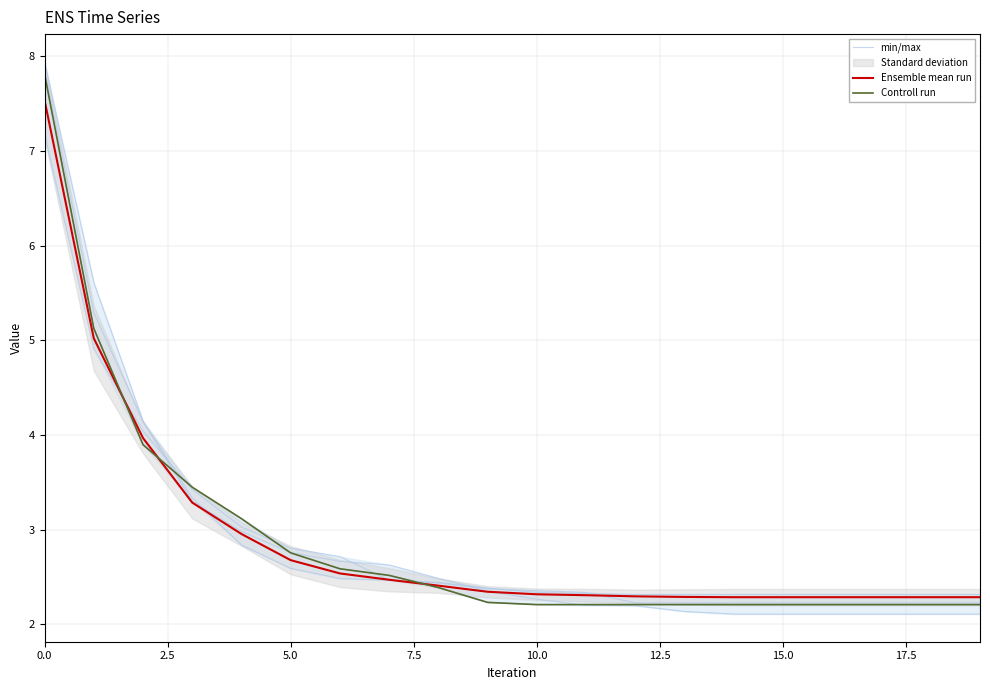

At how many categories does at least one series exceed 7?

1